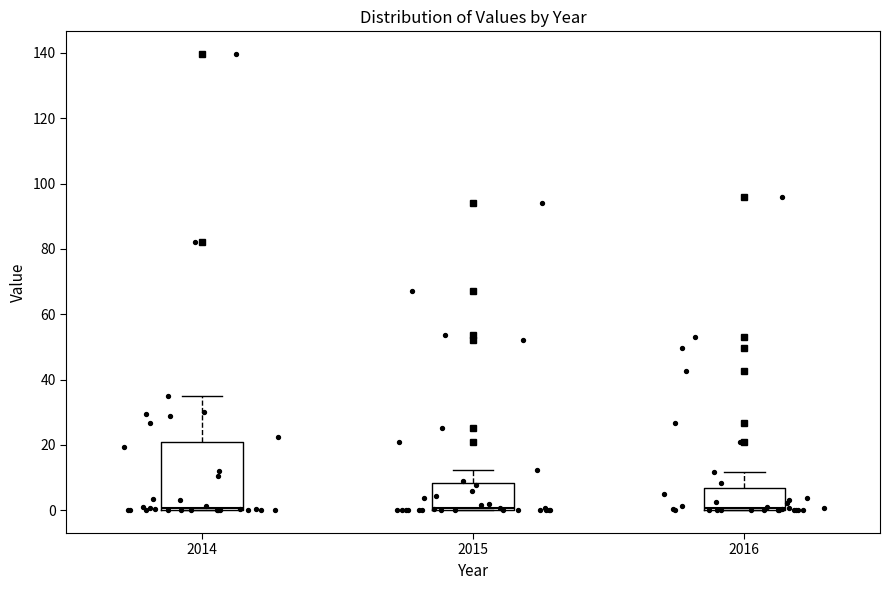

Where is the lower edge of the box at x = 2015 on the y-axis? The values are not printed on the chart, so give them approximately, as read against the axis.

0